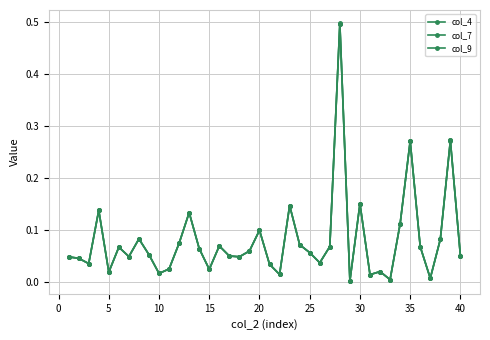

Count the number of data series in this chart.

3